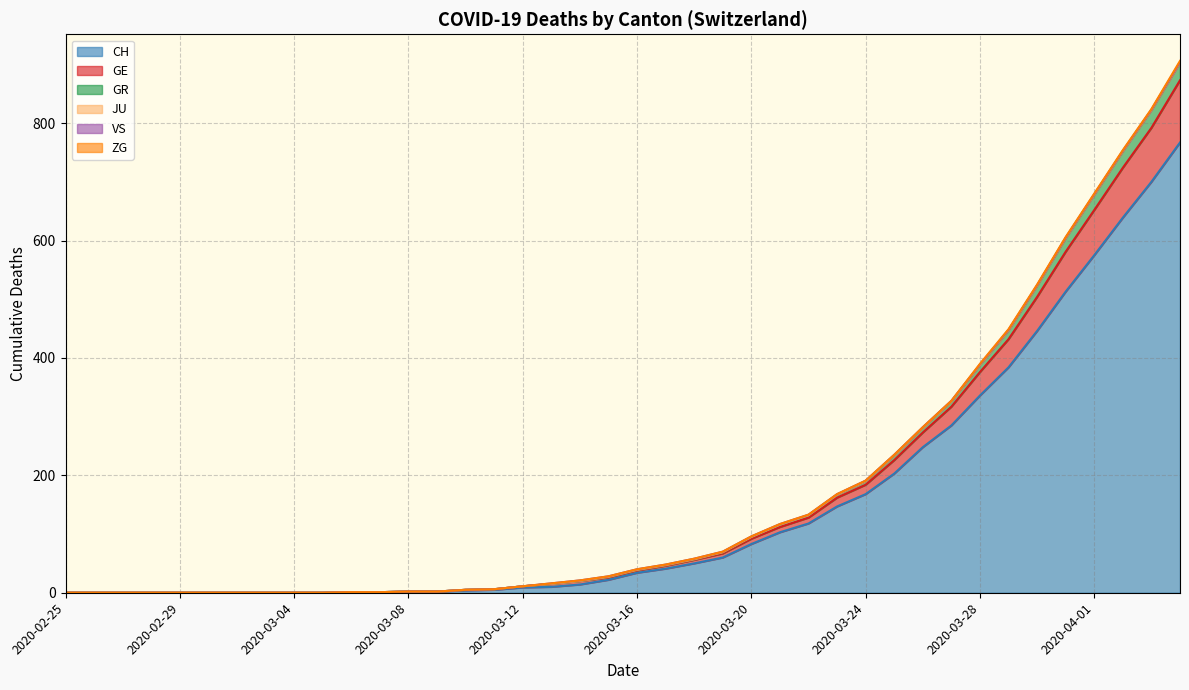

Which category has the highest value across all series?

2020-04-04